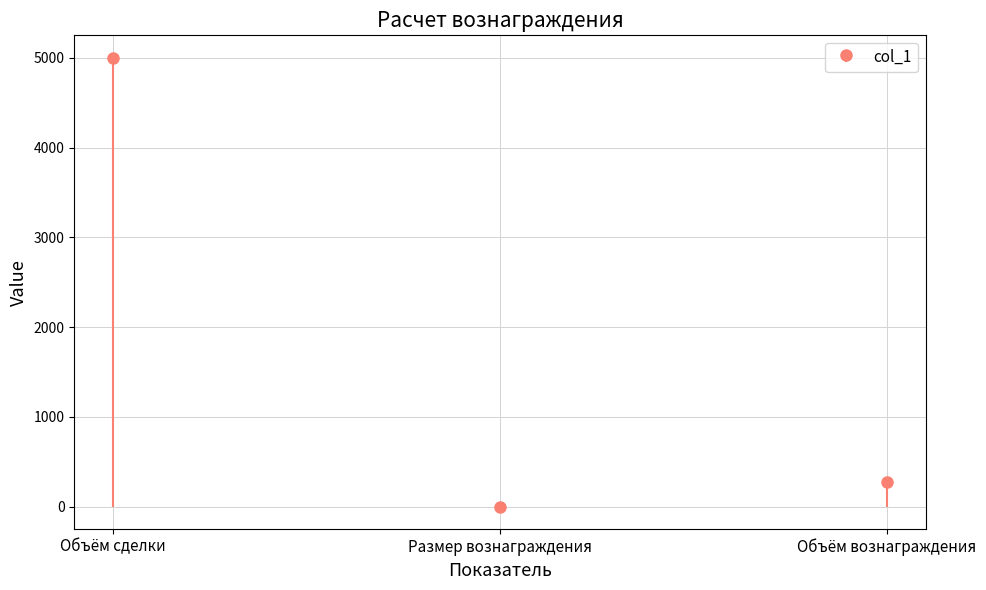

How many categories are shown in the chart?

3